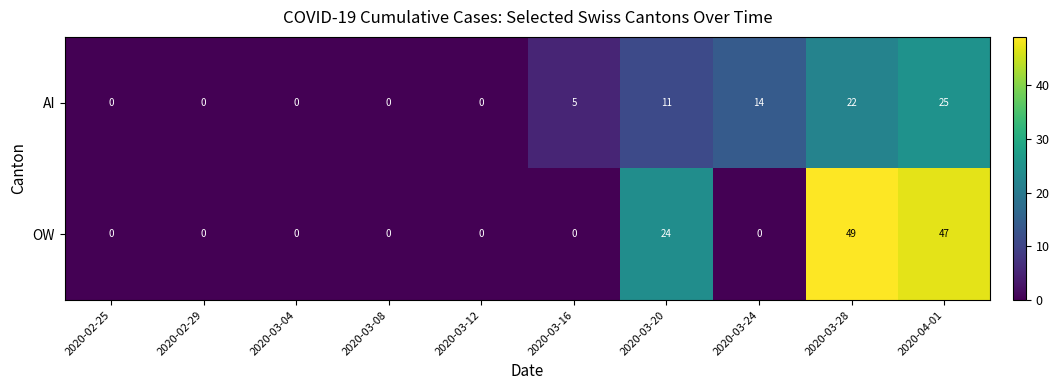

What is the difference between the highest and lowest values at 2020-03-20?

13